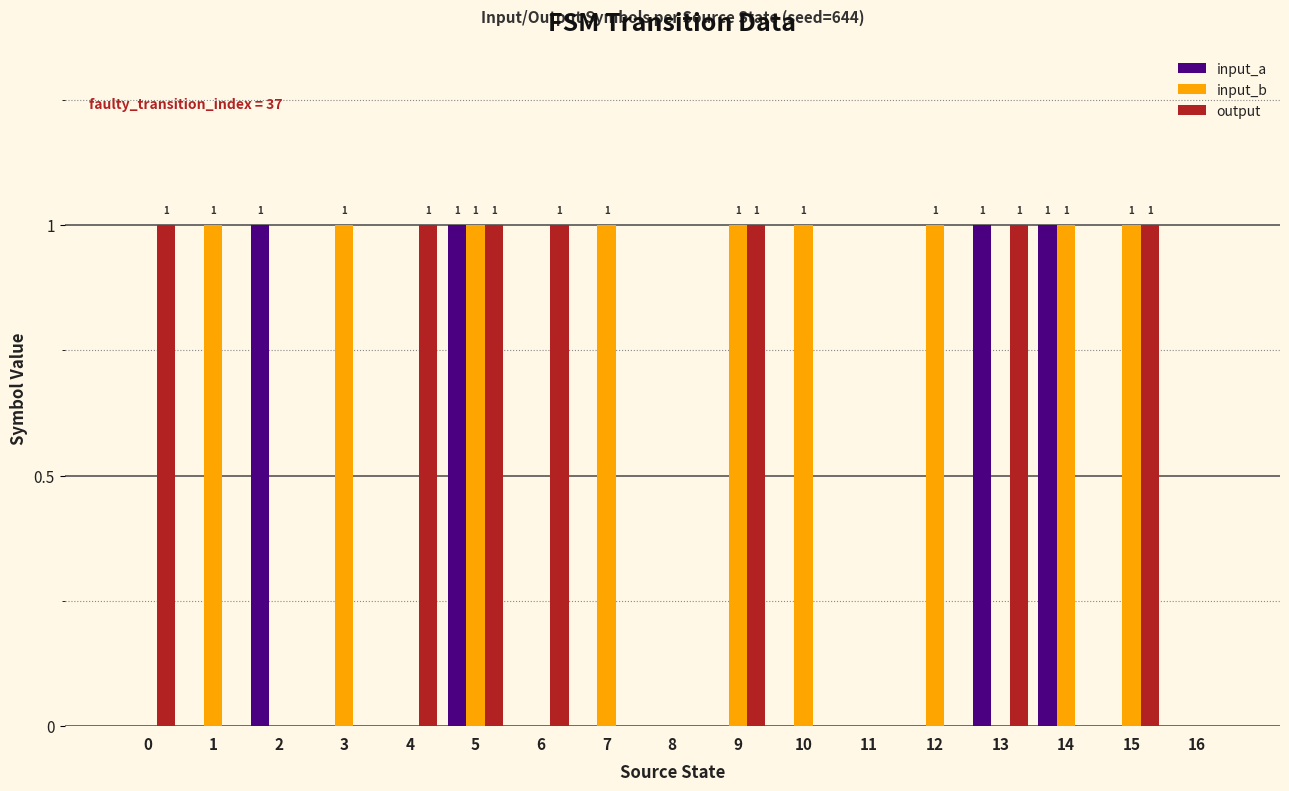

True or false: output has a value of 1 at 13.

True